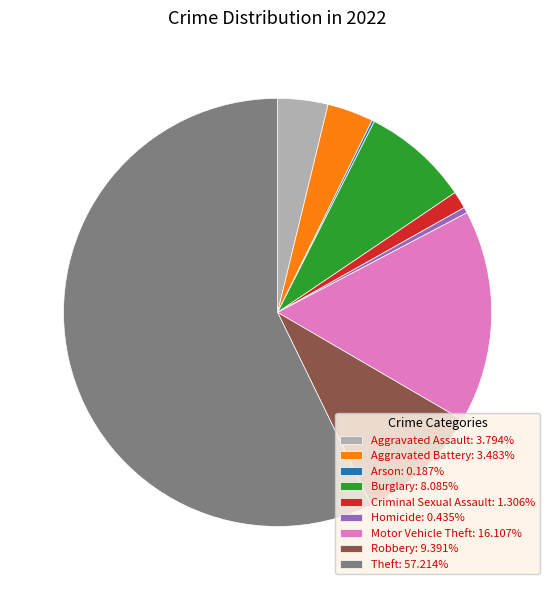

Does any single category account for the majority?

Yes